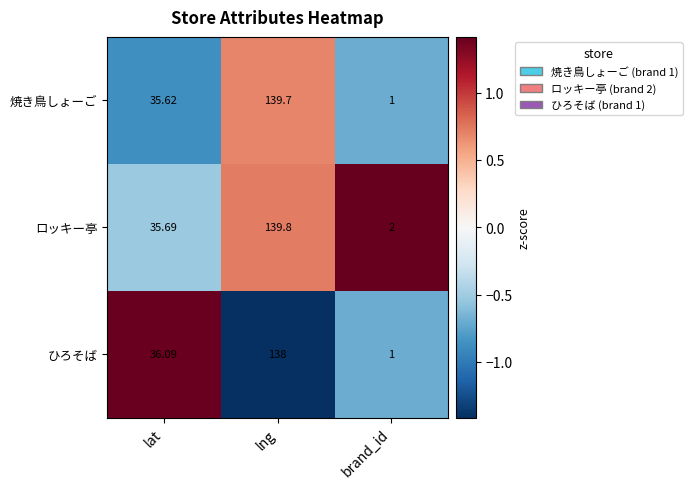

How many data points does each series have?

3